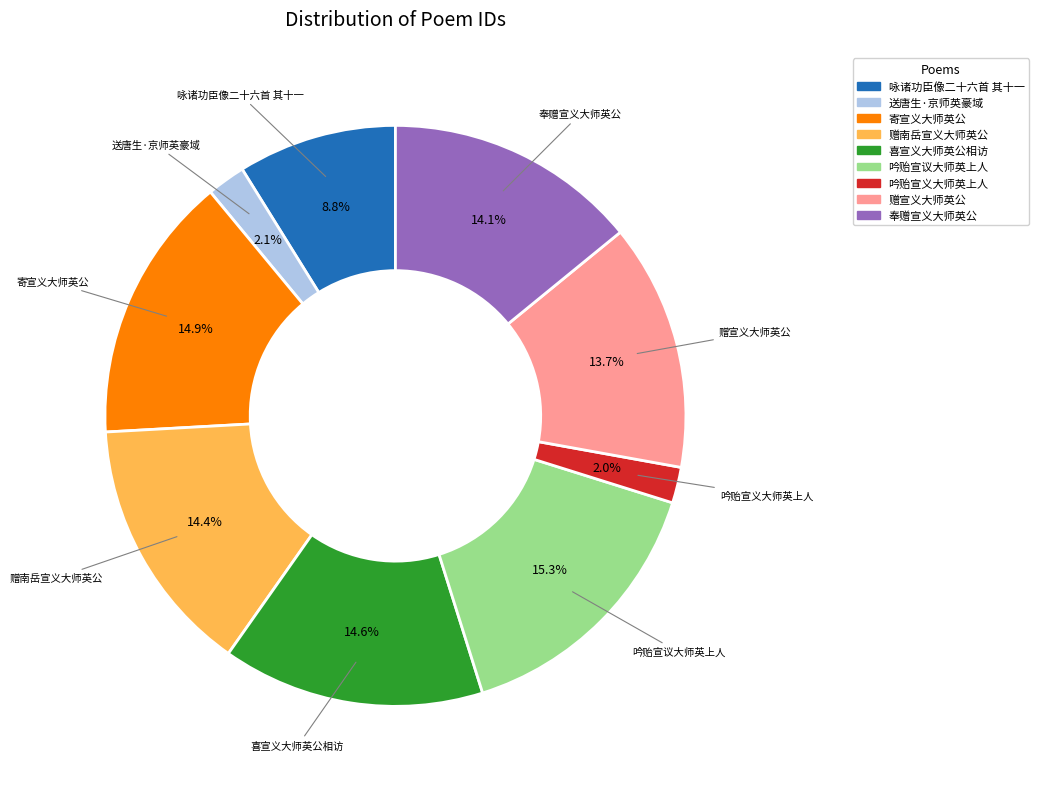

Combined, do 奉赠宣义大师英公 and 喜宣义大师英公相访 account for over 50%?

No